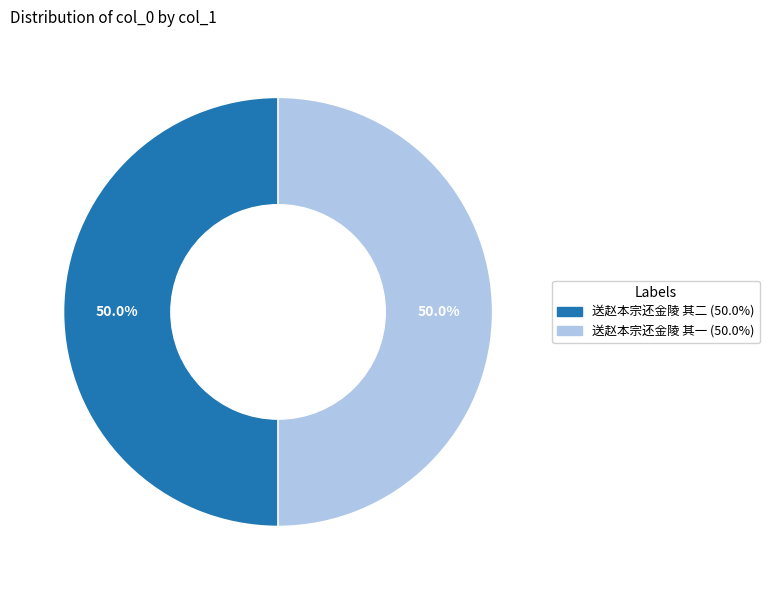

What is the ratio of the value at 送赵本宗还金陵 其二 to the value at 送赵本宗还金陵 其一?

1.0